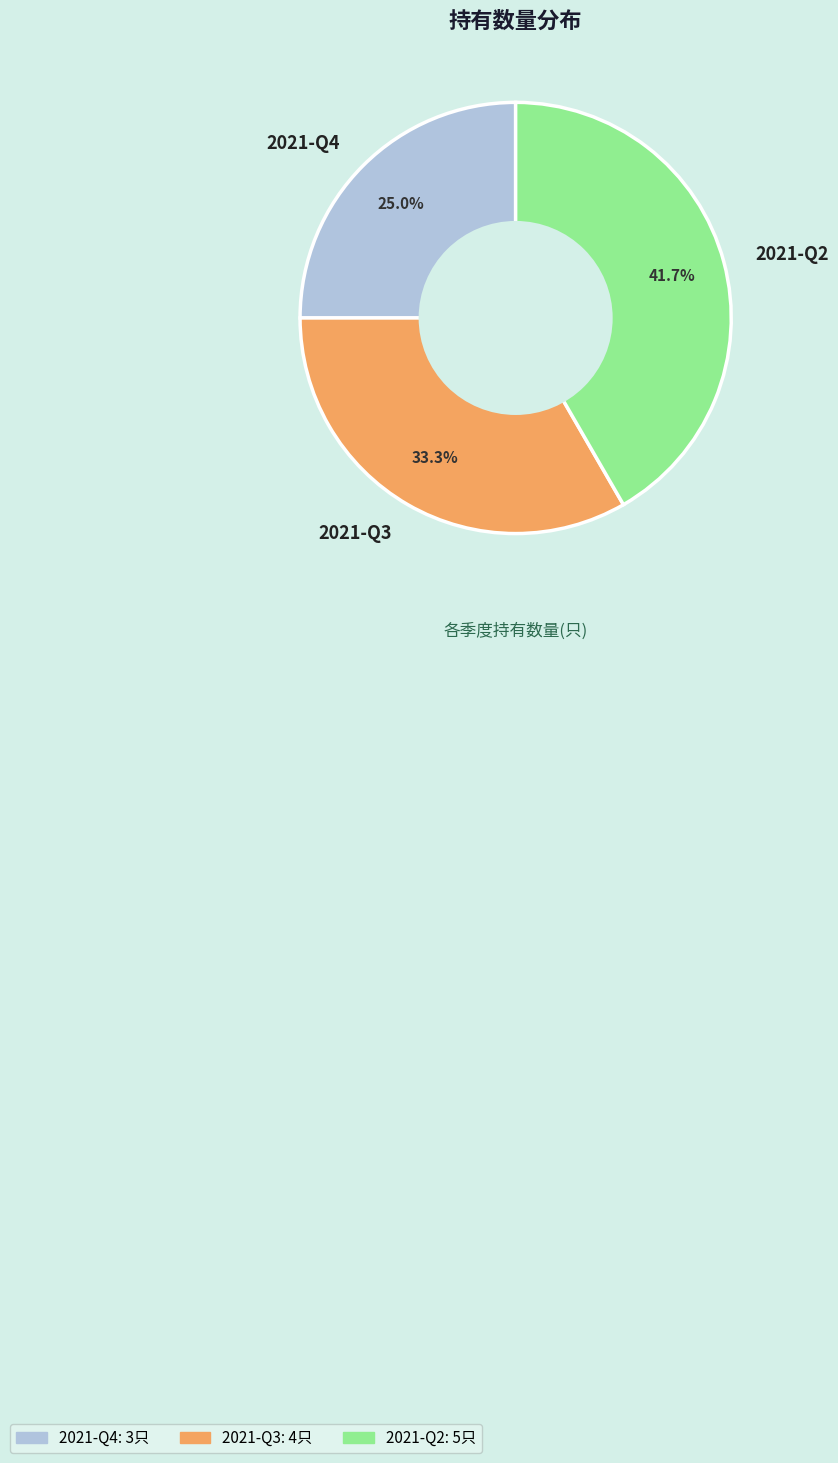

Which has a higher value, 2021-Q4 or 2021-Q2?

2021-Q2